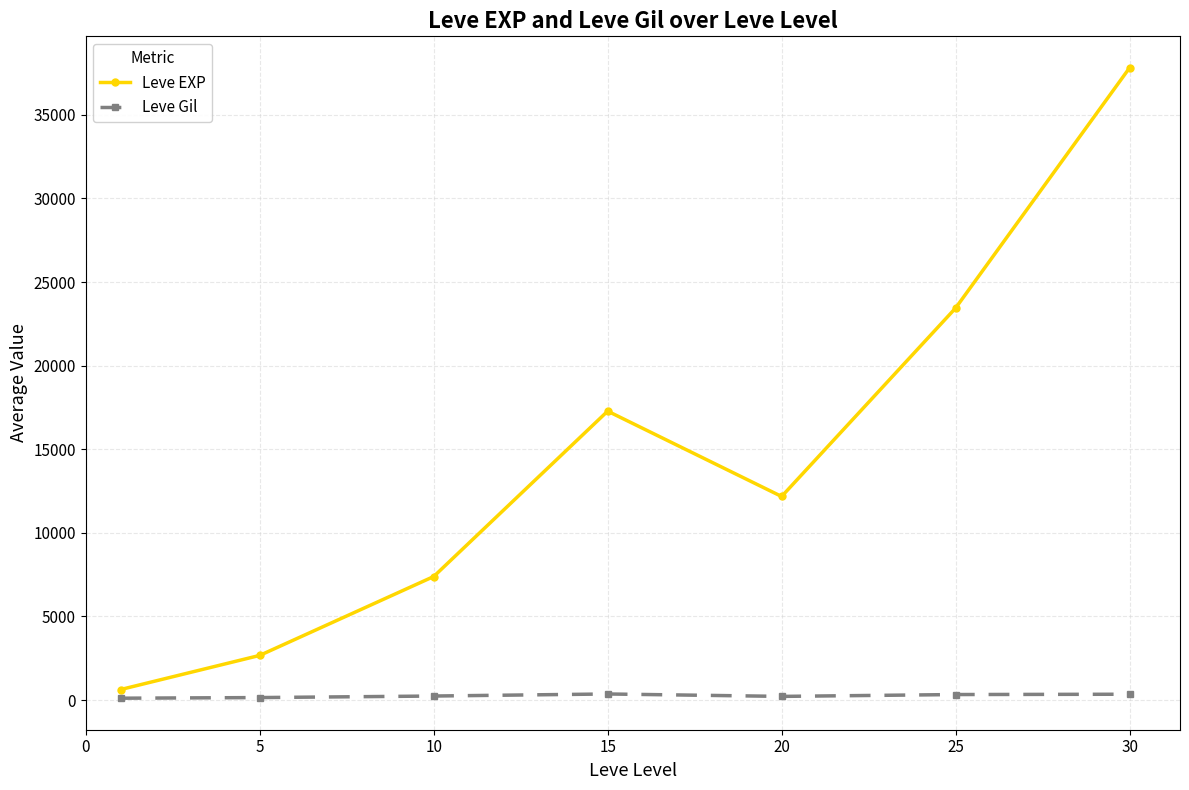

Which series has the largest total across all categories?

Leve EXP